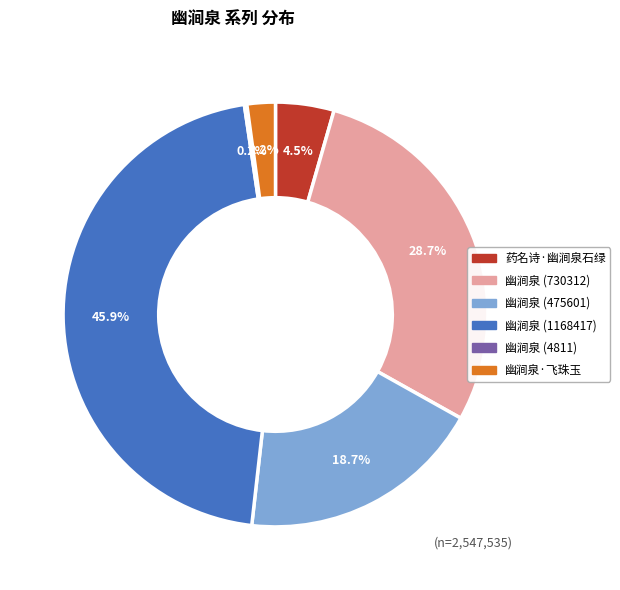

True or false: 幽涧泉·飞珠玉 accounts for 2% of the total.

True